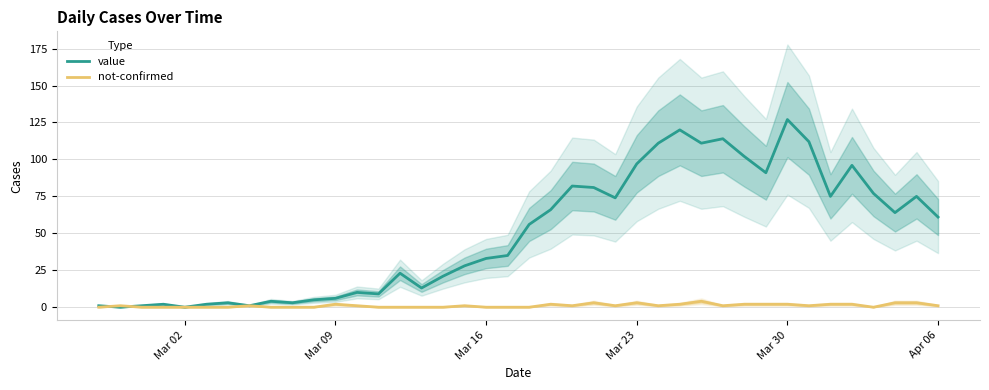

Which series ends up on top after the final intersection of value and not-confirmed?

value